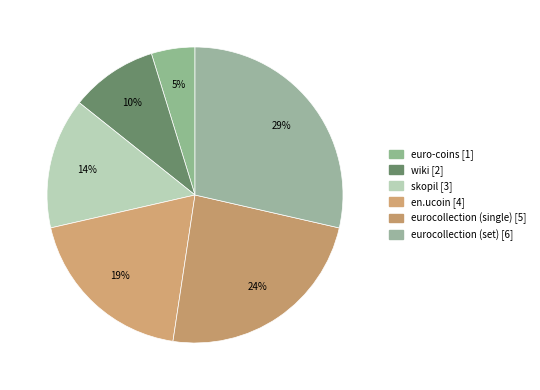

Which slice is the largest?

eurocollection (set)